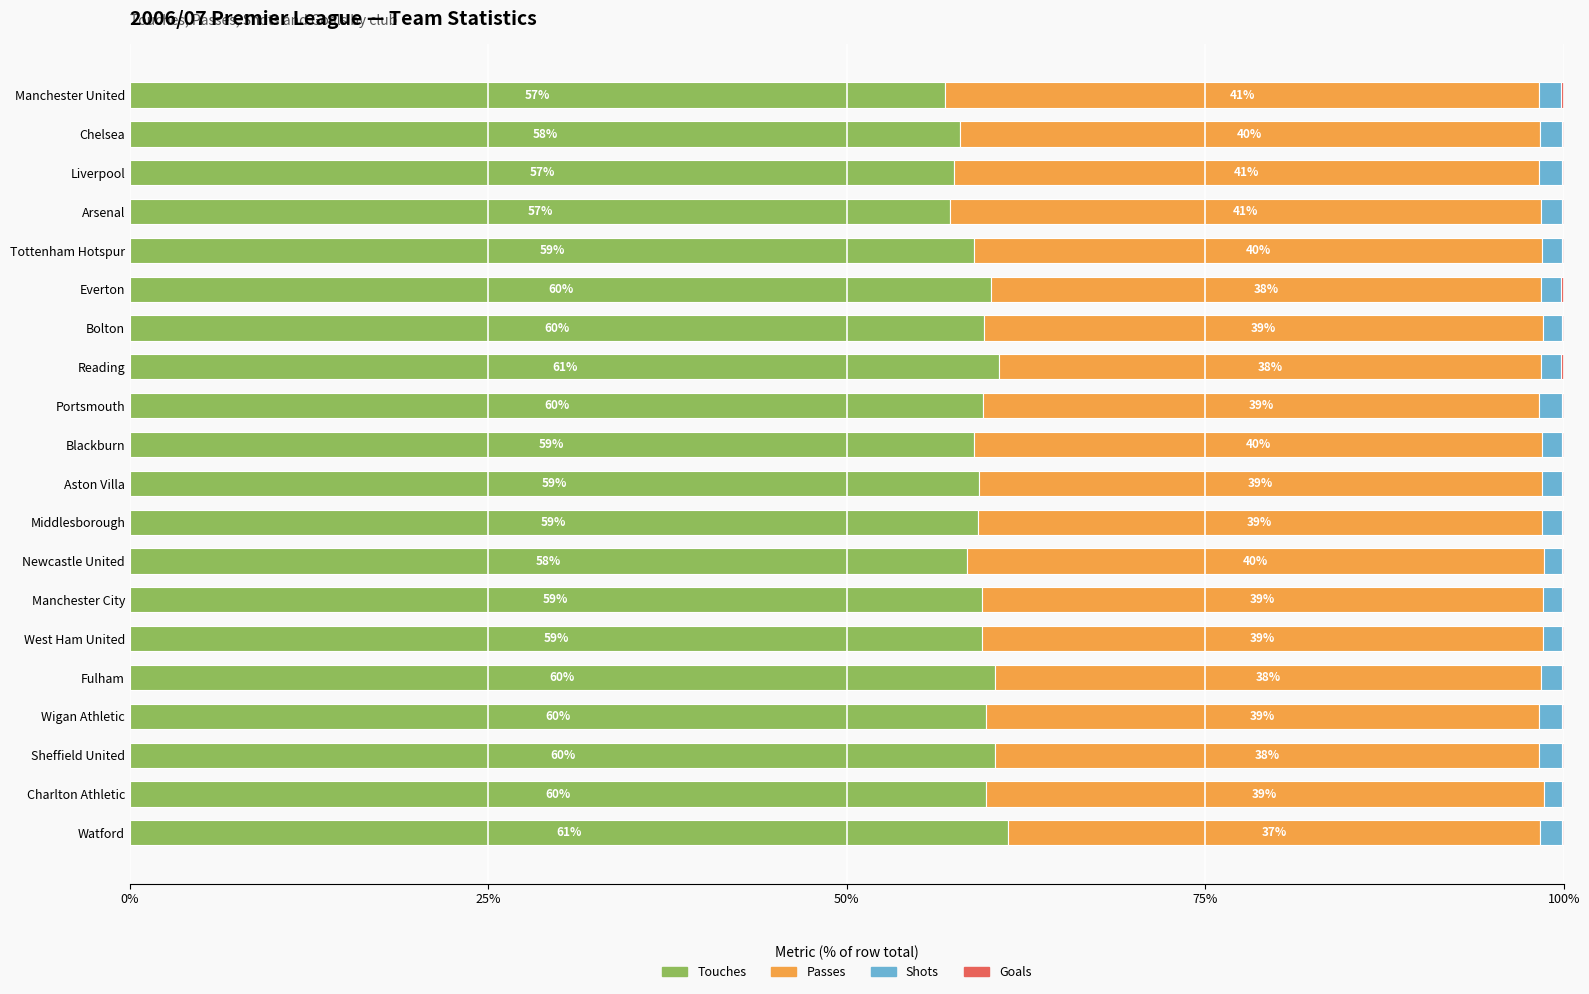

The value of Touches at Sheffield United is 60.3. True or false?

True